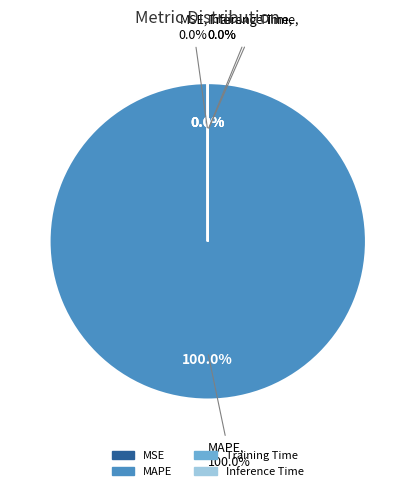

Count the number of slices in the pie.

4